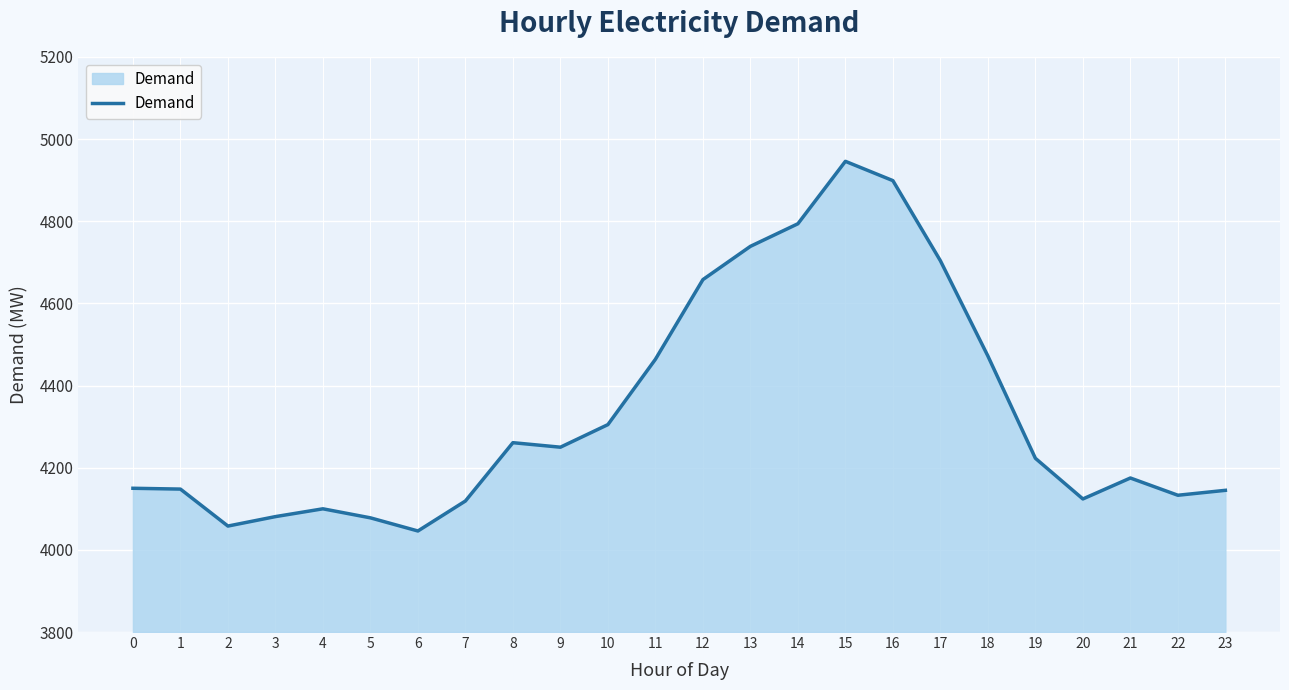

What is the change in value from 2 to 15?

+888